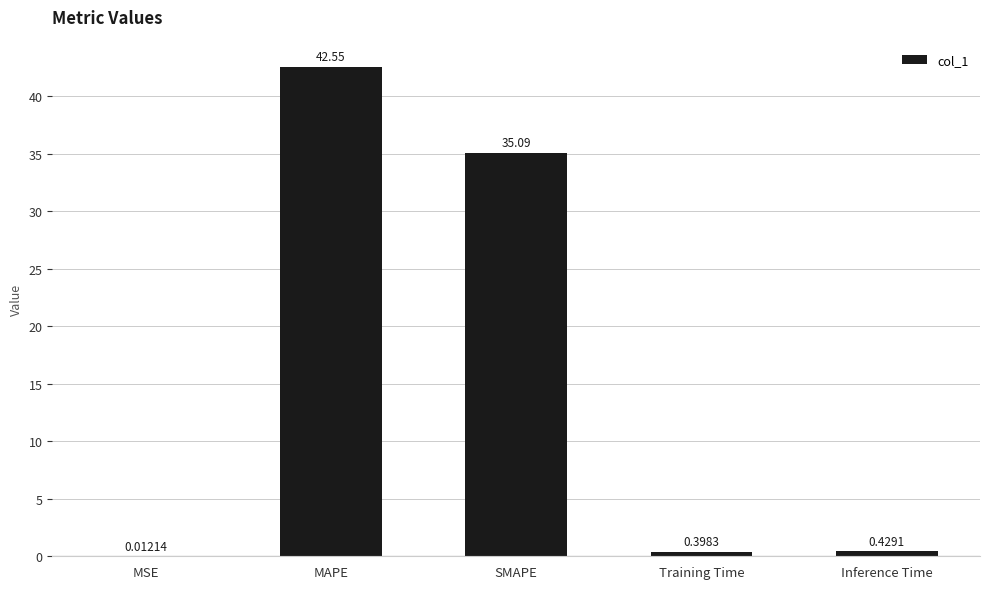

What is the sum of the values at Training Time and Inference Time?

0.8